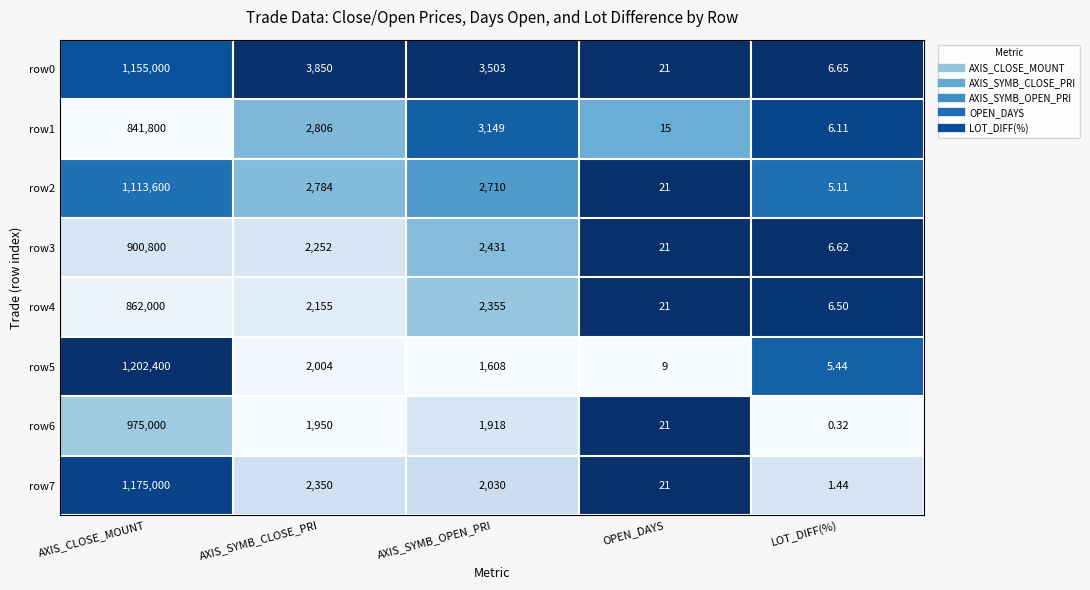

Is the value of row4 at AXIS_CLOSE_MOUNT greater than the value of row0 at LOT_DIFF(%)?

Yes